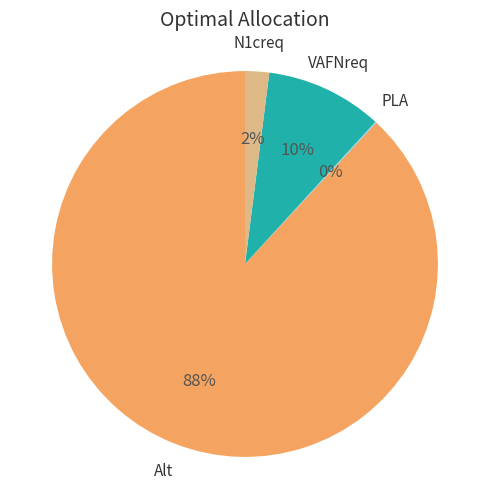

Does any single category account for the majority?

Yes